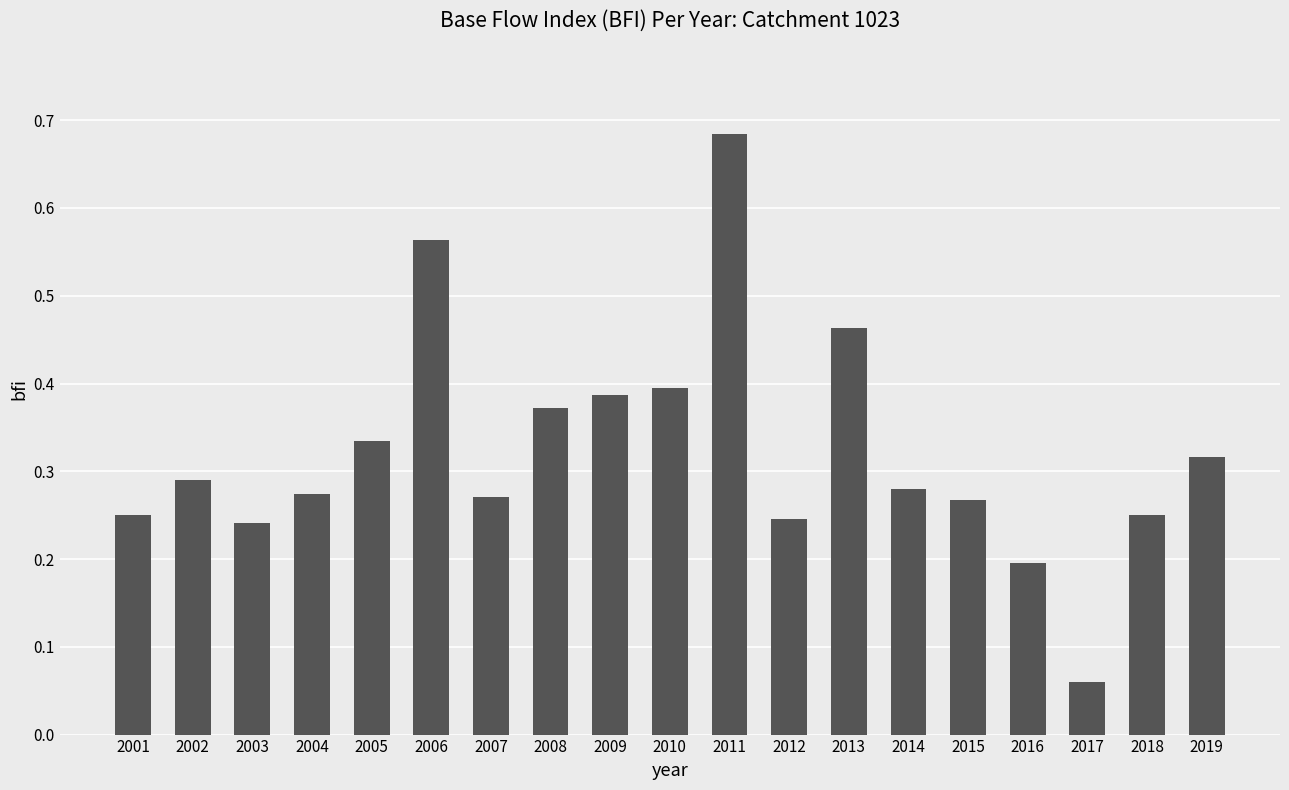

How many series are shown in this chart?

1